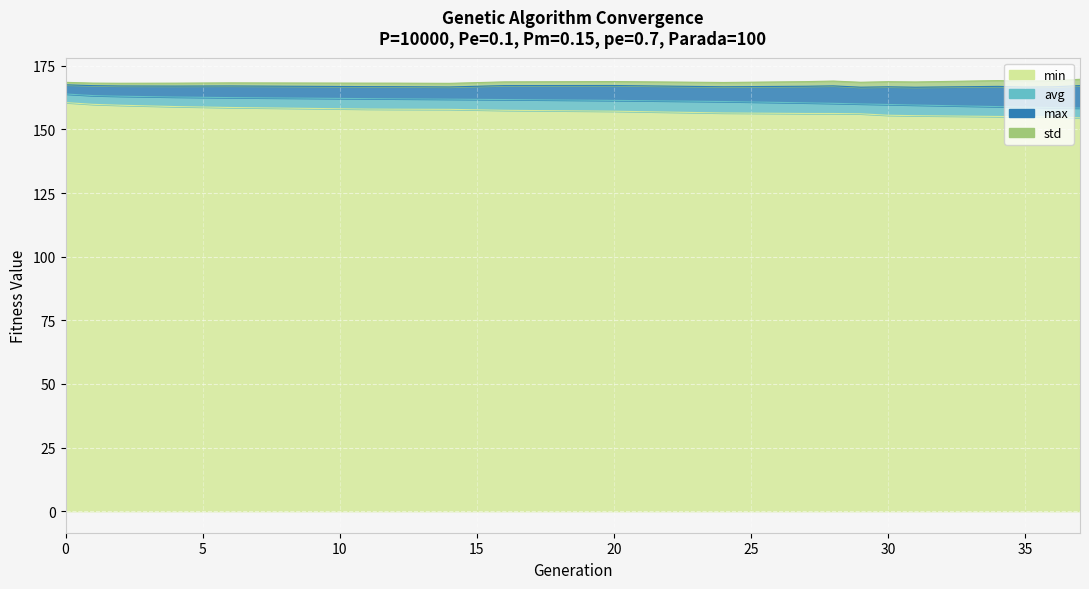

What is the value of the avg point at the 4th from the left?

162.7